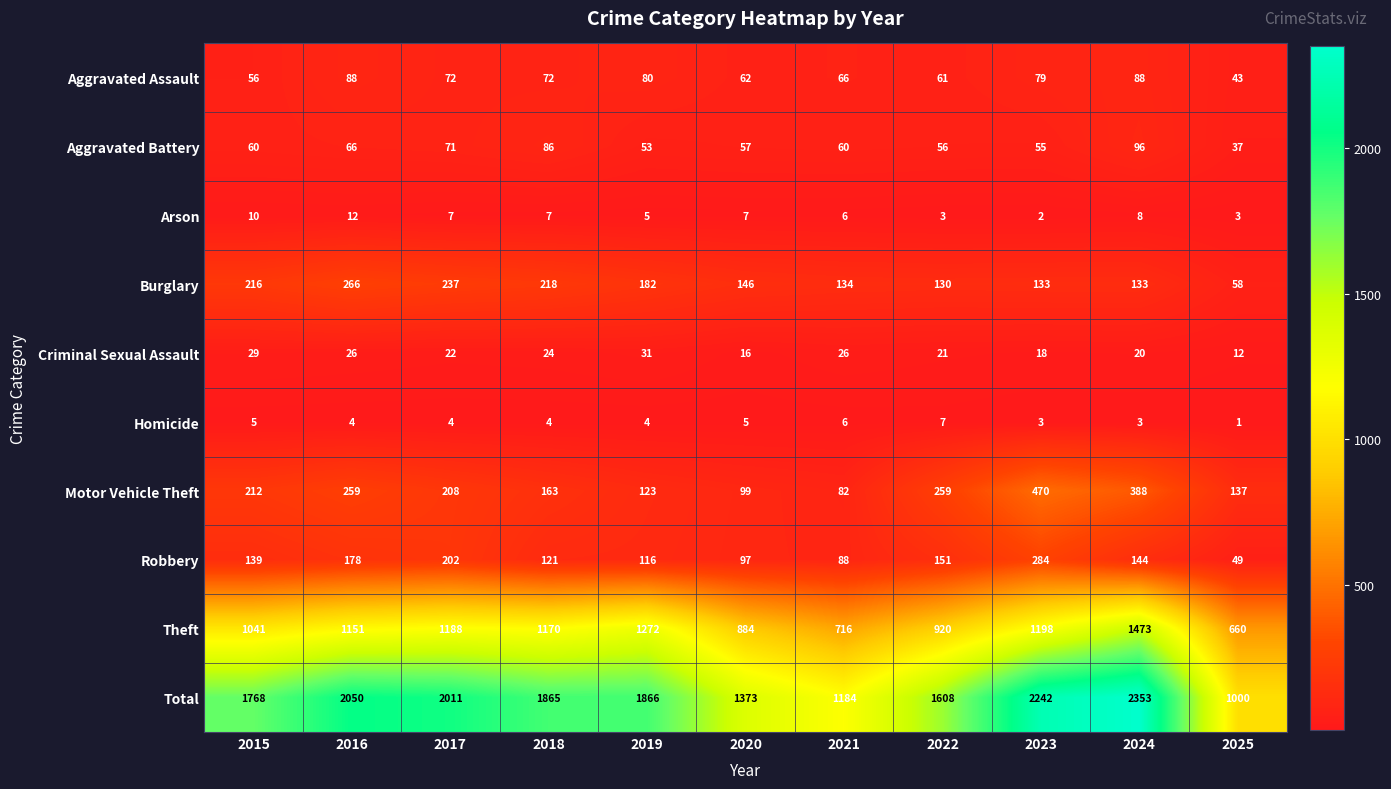

At 2017, list the series in order from largest to smallest.

Total, Theft, Burglary, Motor Vehicle Theft, Robbery, Aggravated Assault, Aggravated Battery, Criminal Sexual Assault, Arson, Homicide